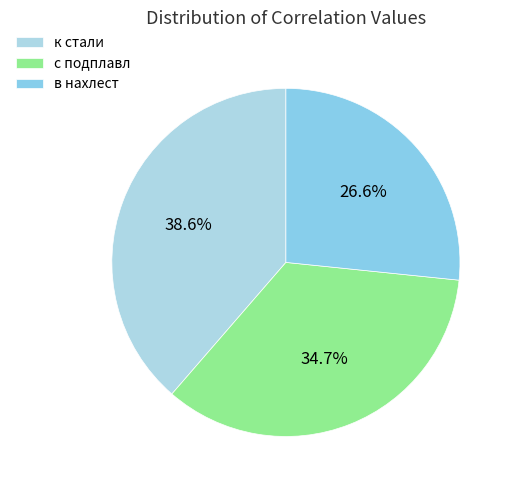

What portion of the pie excludes в нахлест?

73.4%